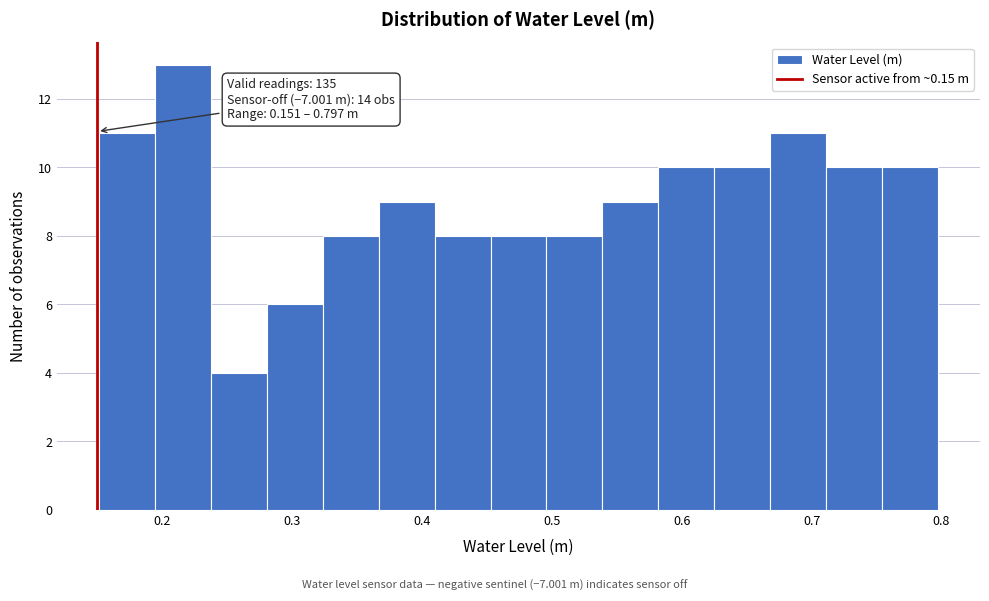

Over which range of the x-axis is the bar tallest?

0.19 to 0.24